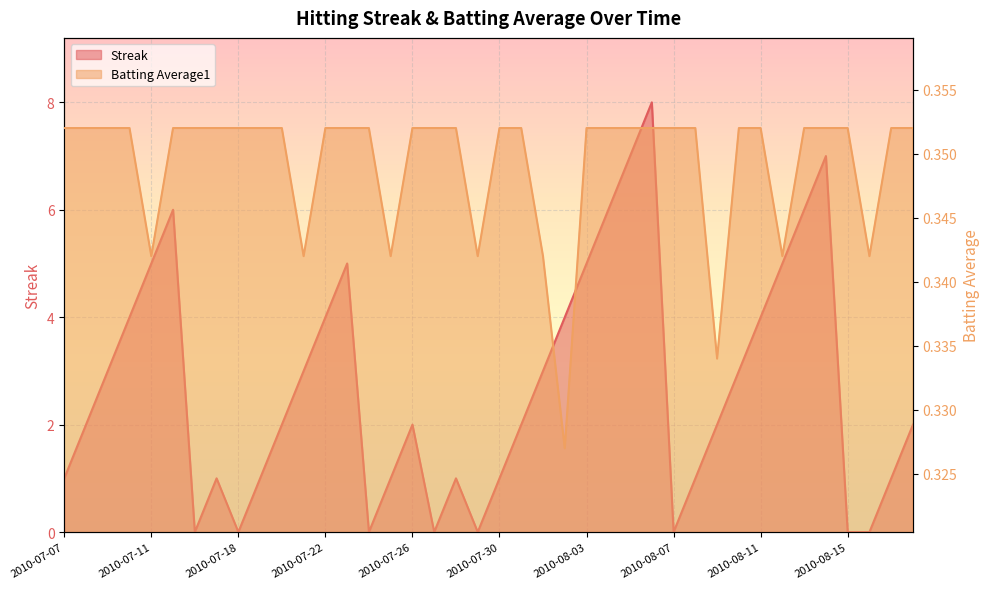

How many times do Streak and Batting Average1 cross each other?

14